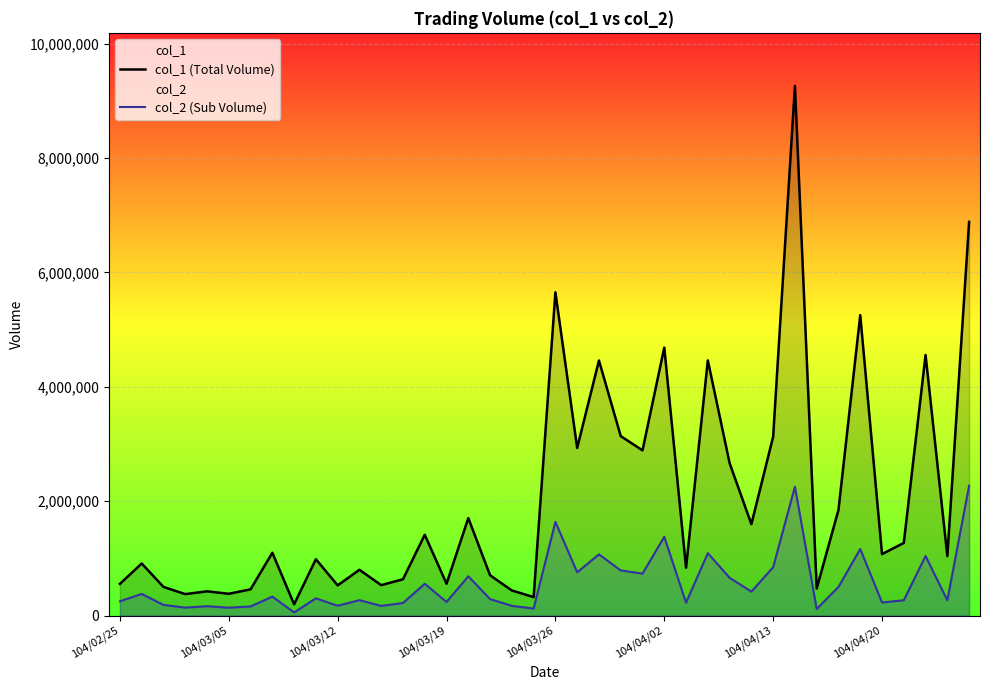

The value of col_1 (Total Volume) at 19 is 216518. True or false?

False